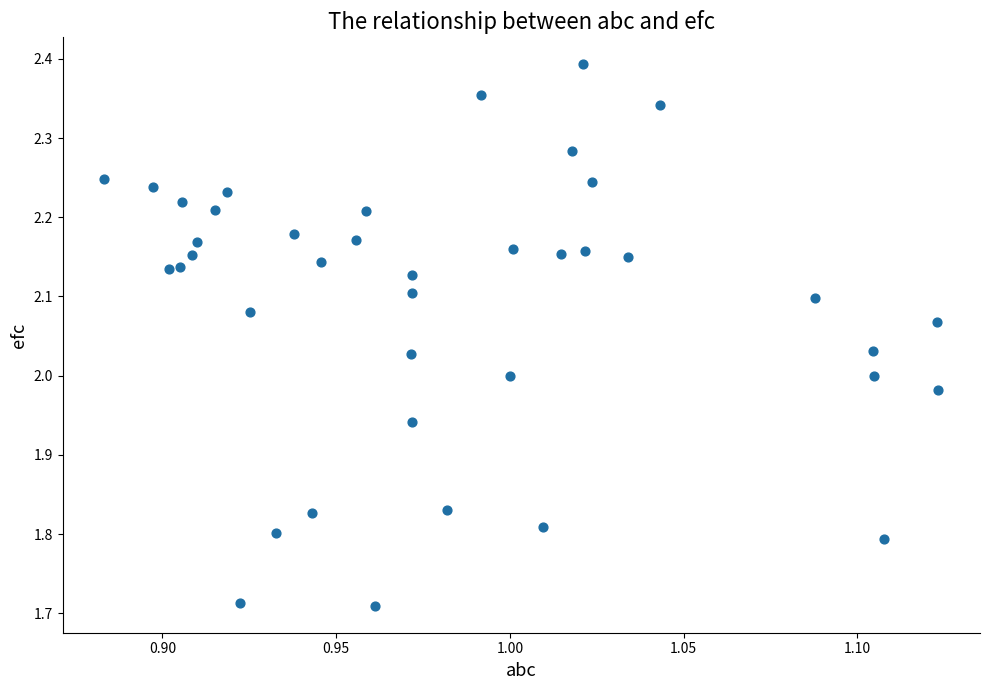

What is the range of Y values (max minus min)?

0.7